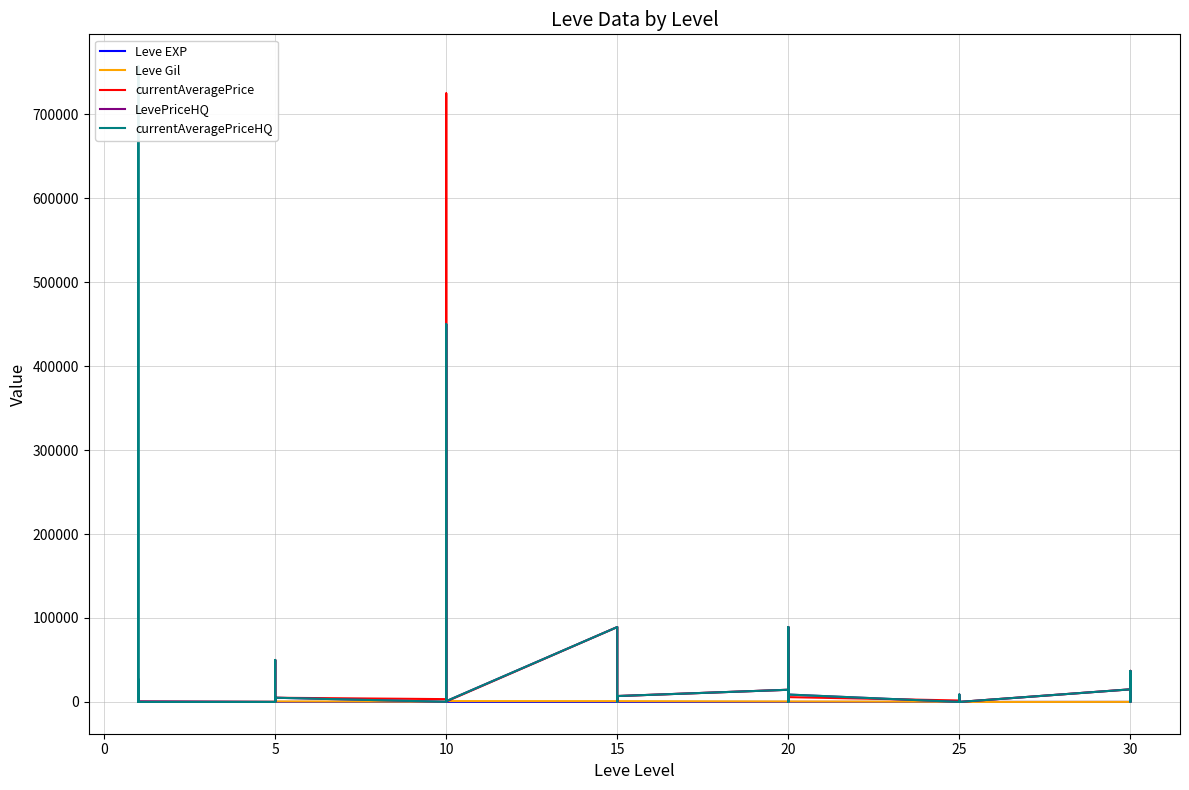

Does the chart display data point markers on the line(s)?

No